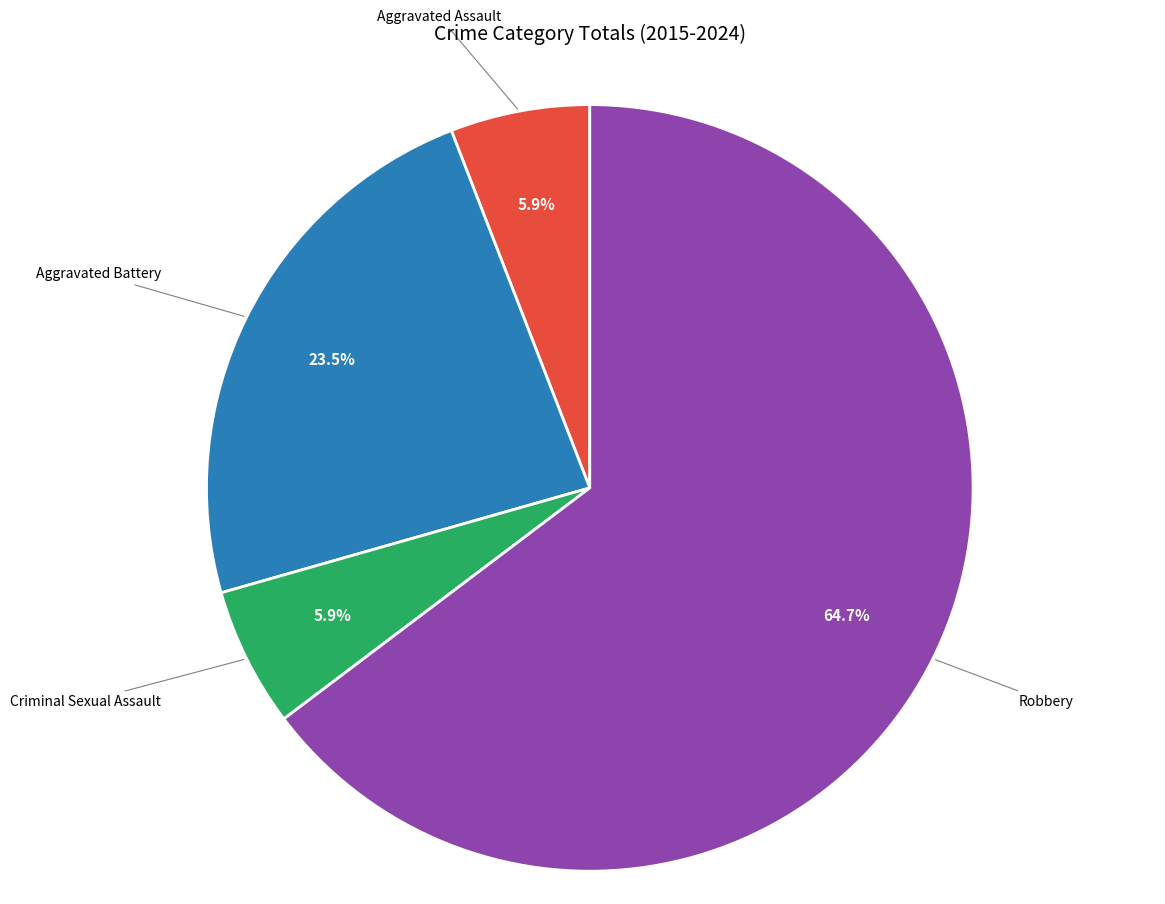

Is there any slice that represents more than half of the pie?

Yes